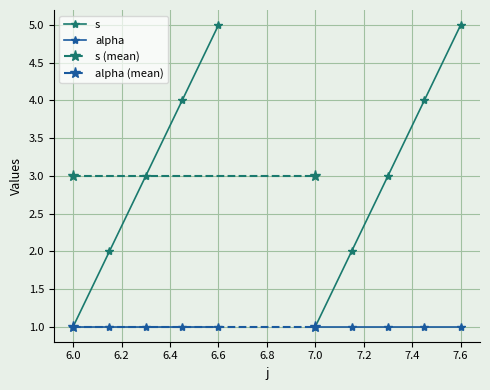

True or false: s and alpha intersect in this chart.

False